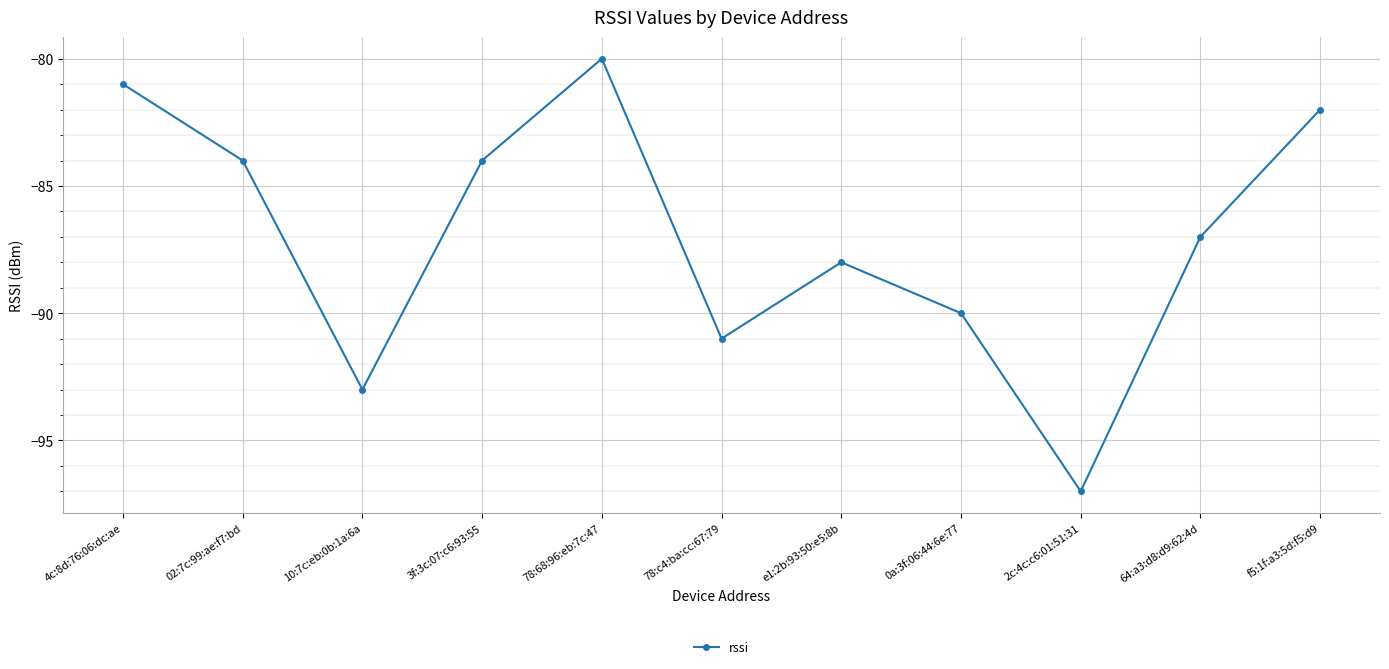

Reading right to left, what are all the values shown in this chart?

f5:1f:a3:5d:f5:d9=-82	64:a3:d8:d9:62:4d=-87	2c:4c:c6:01:51:31=-97	0a:3f:06:44:6e:77=-90	e1:2b:93:50:e5:8b=-88	78:c4:ba:cc:67:79=-91	78:68:96:eb:7c:47=-80	3f:3c:07:c6:93:55=-84	10:7c:eb:0b:1a:6a=-93	02:7c:99:ae:f7:bd=-84	4c:8d:76:06:dc:ae=-81